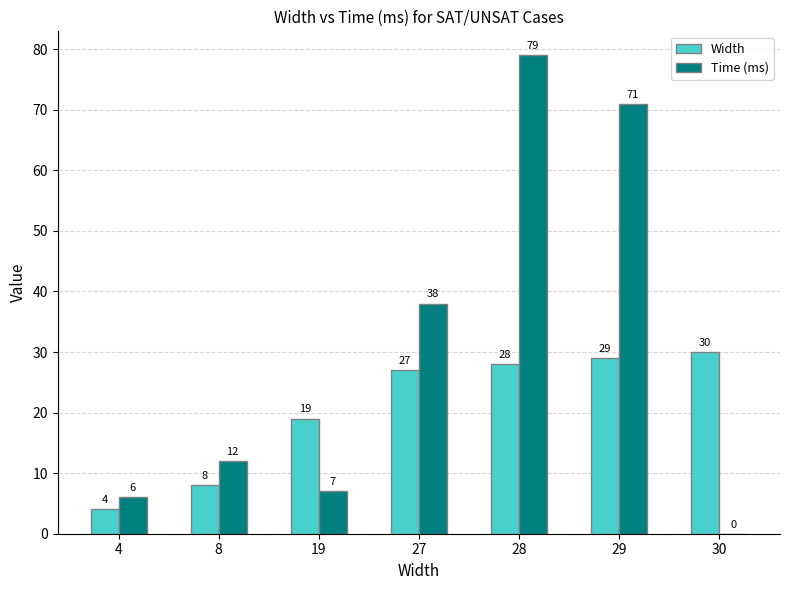

The value of Time (ms) at 8 is 12. True or false?

True